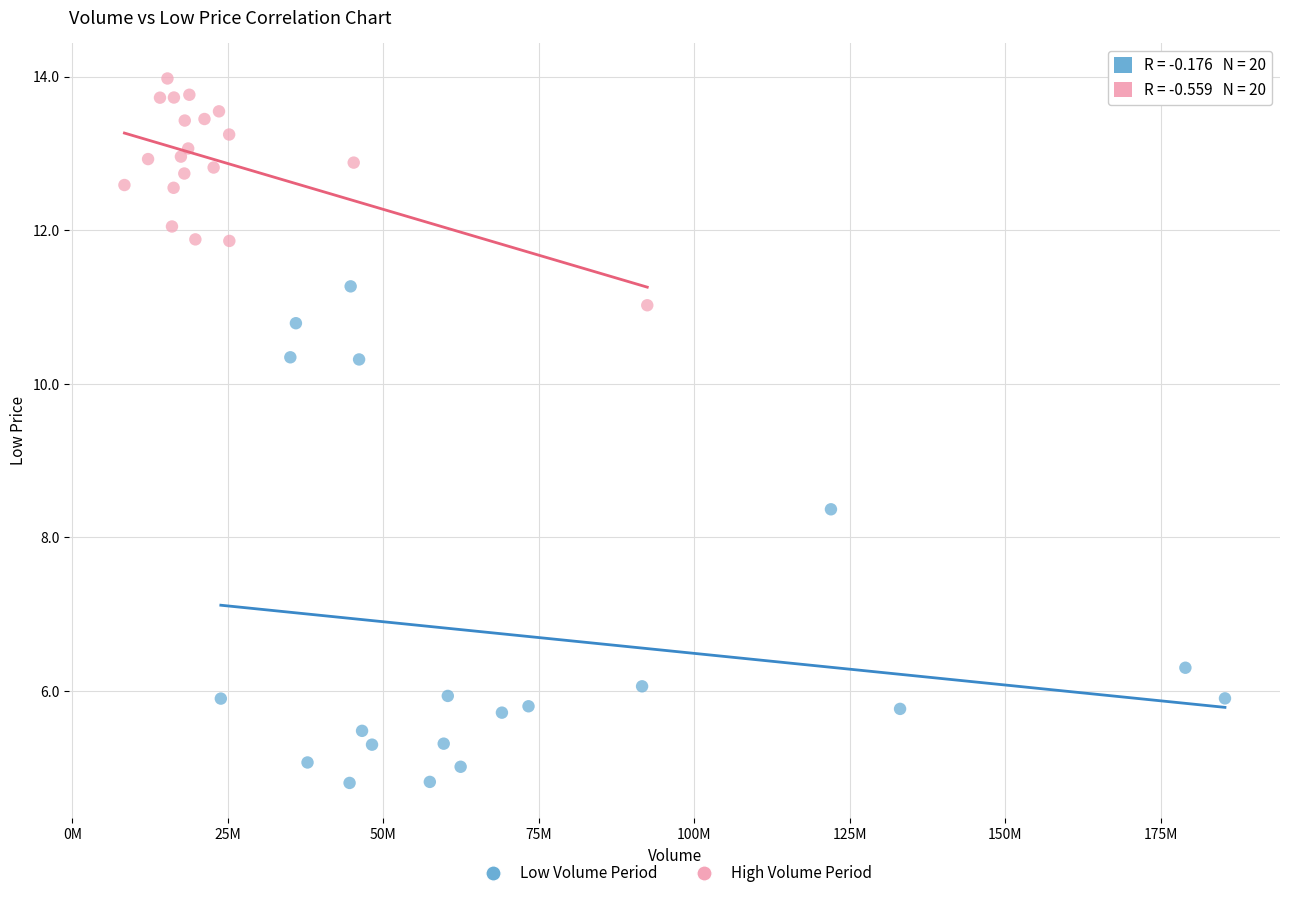

What are all the series names shown in the legend?

Low Volume Period, High Volume Period